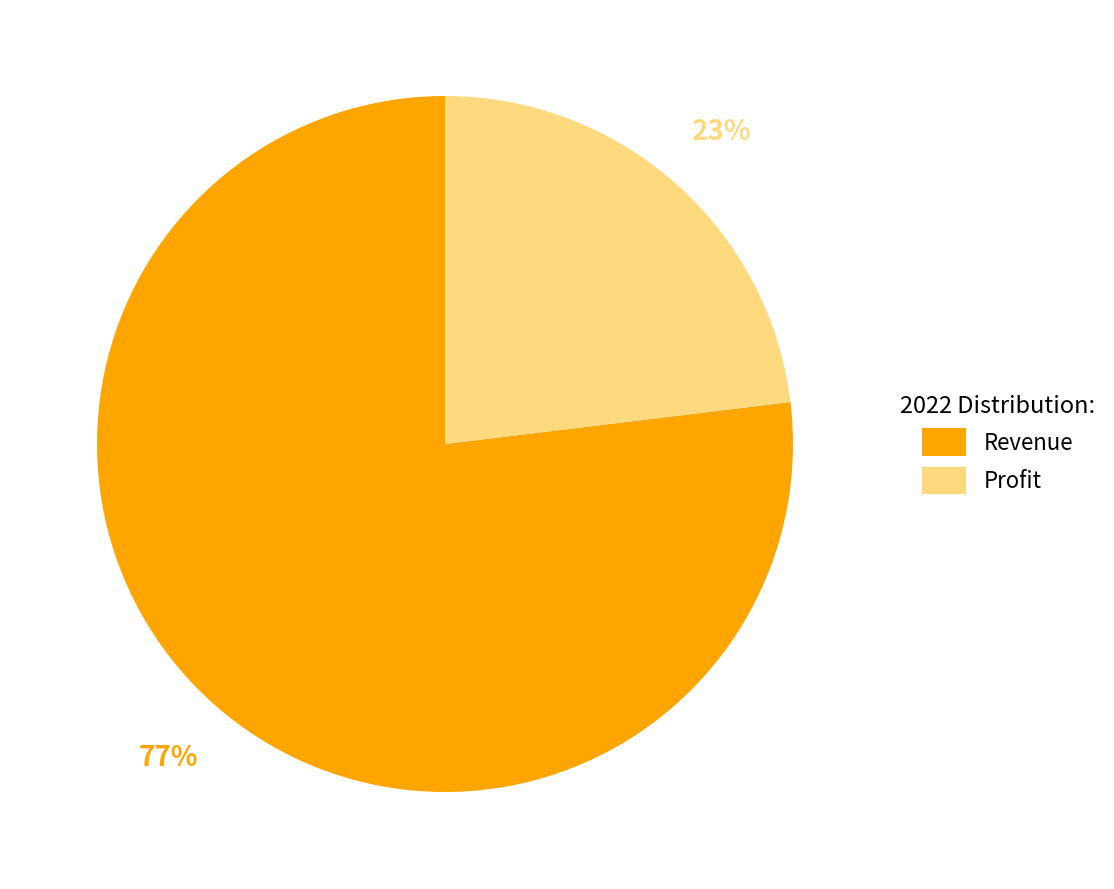

What percentage is the Profit slice, to the nearest percent?

23%